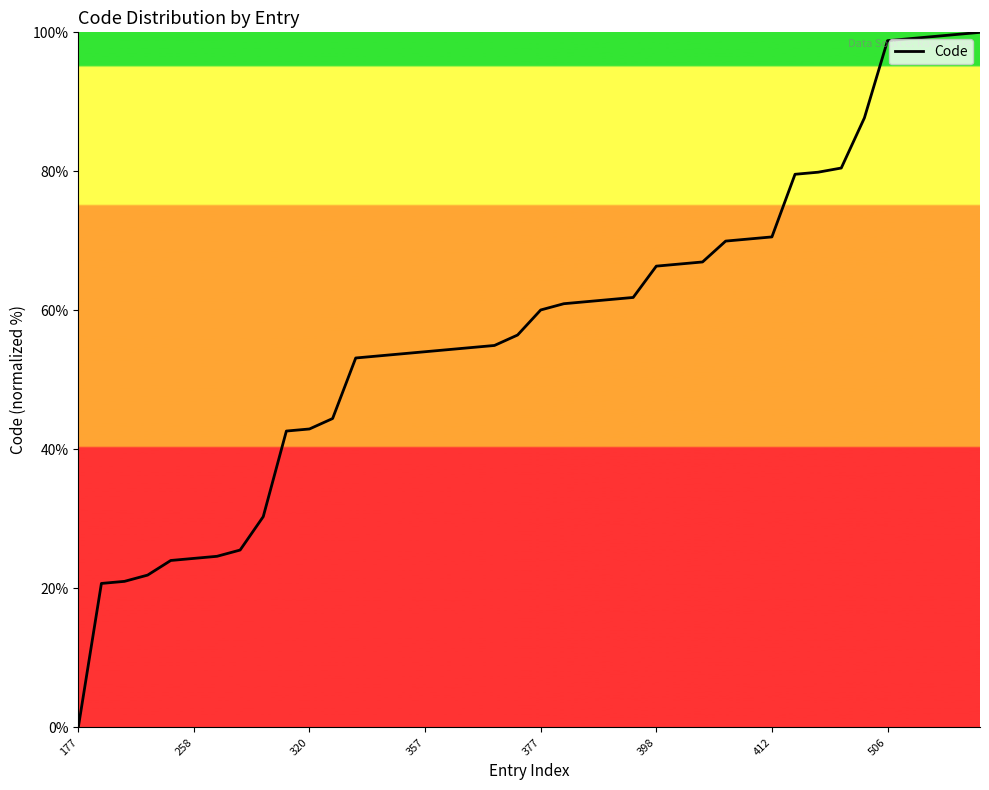

What is the maximum value shown in the chart?

100.0